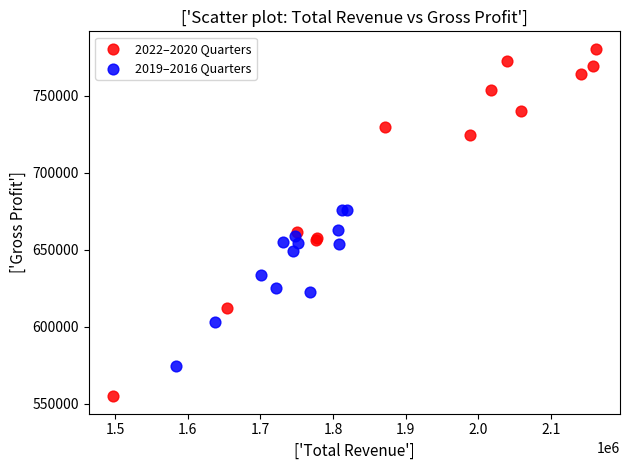

Which series contains the highest Y value?

2022–2020 Quarters